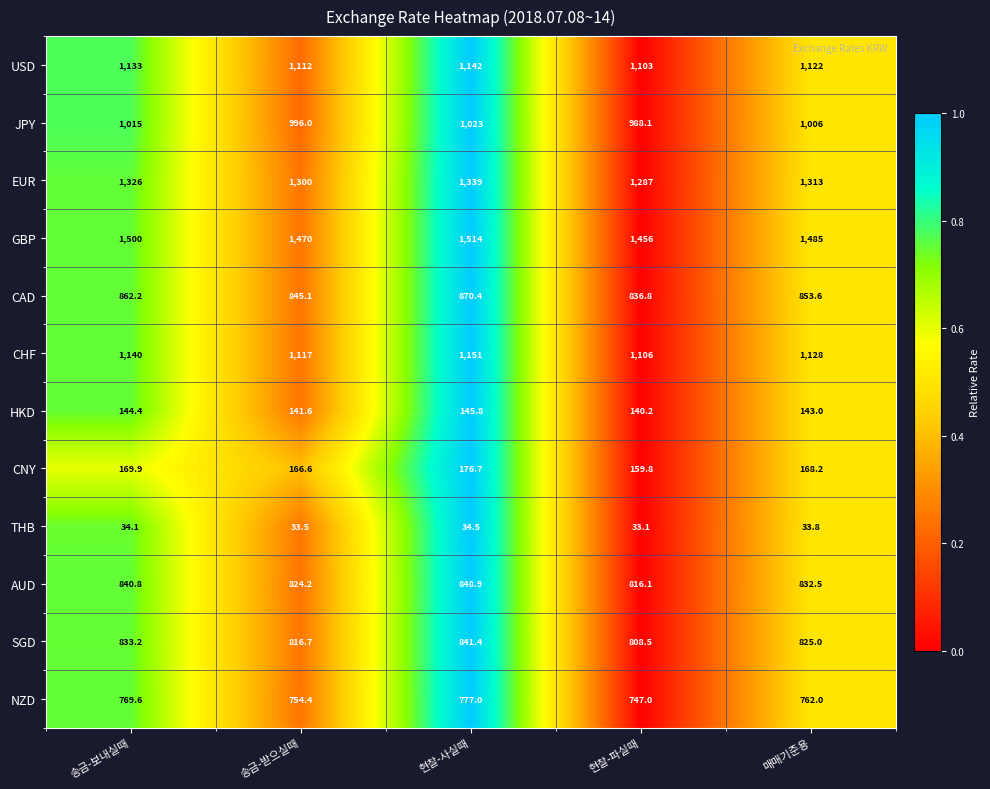

Rank the categories by CHF value from highest to lowest.

현찰-사실때, 송금-보내실때, 매매기준용, 송금-받으실때, 현찰-파실때